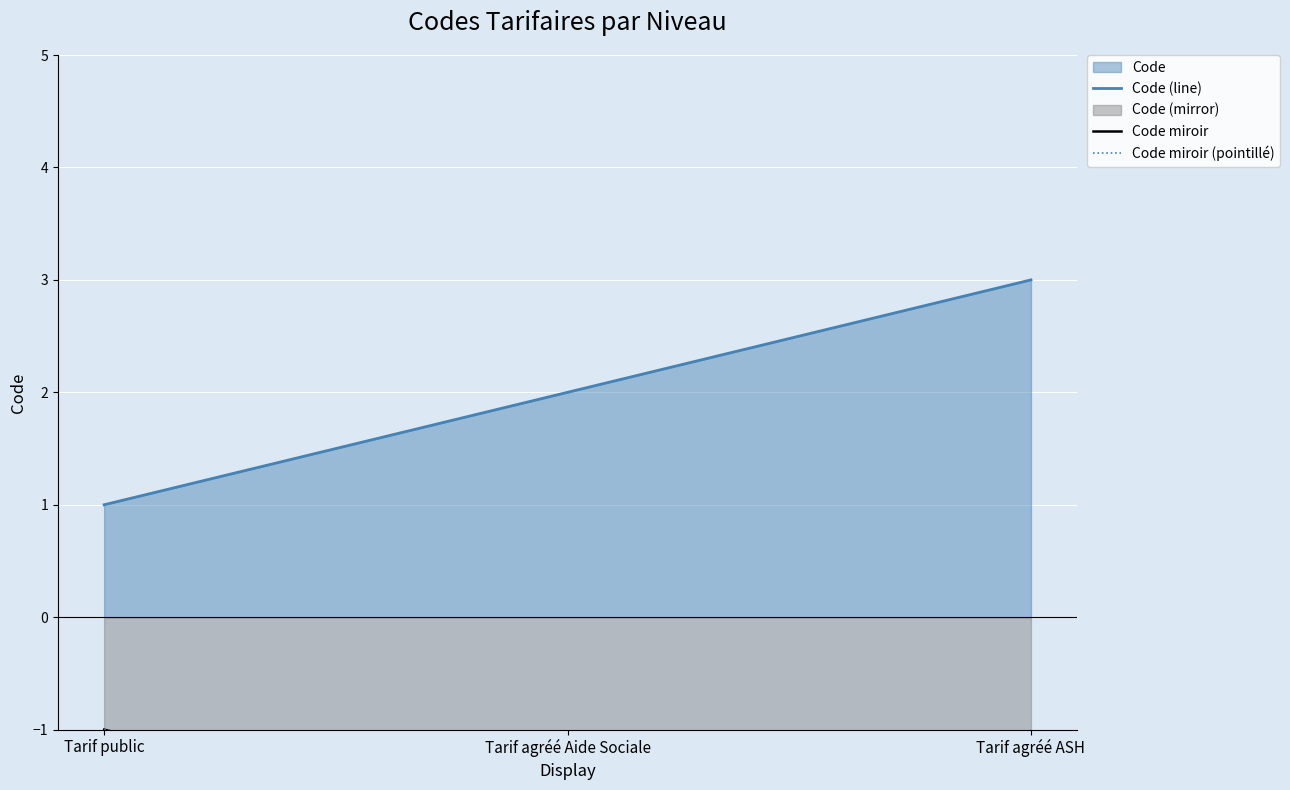

At which category is the sum across all series the highest?

Tarif public